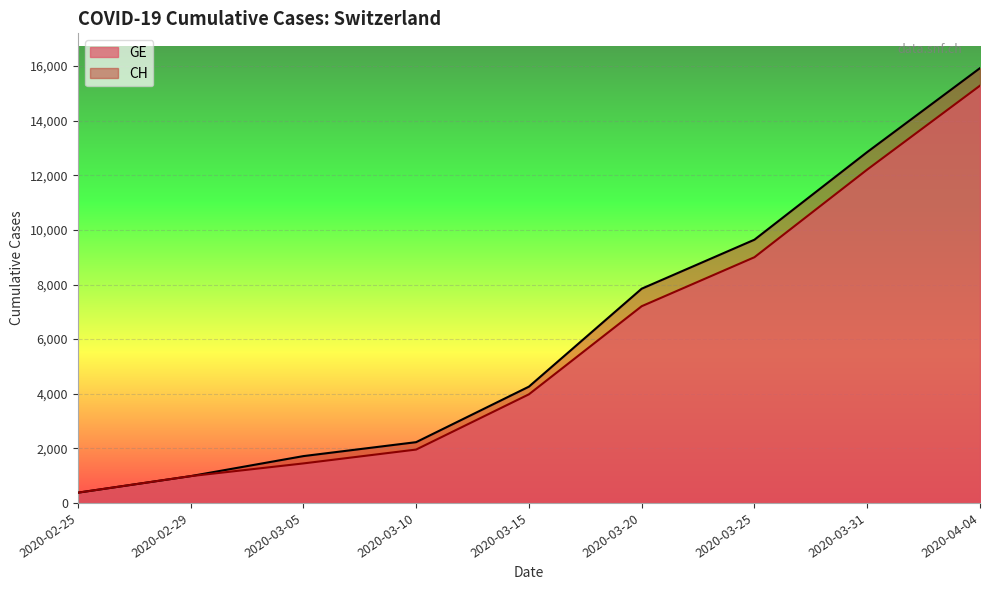

At how many categories does at least one series exceed 4755?

4